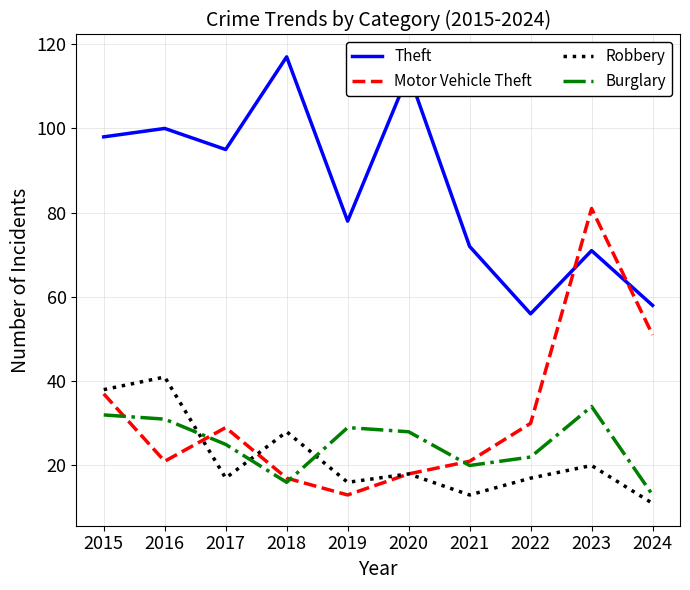

At which category does Theft reach its first local peak?

2016